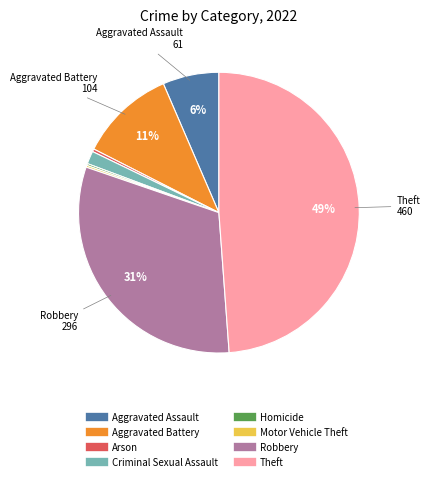

Does any single category account for the majority?

No